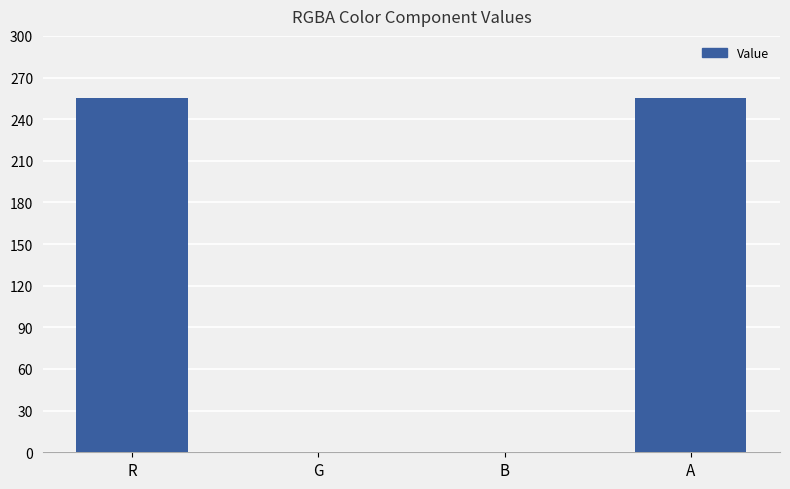

What is the approximate value at R?

255